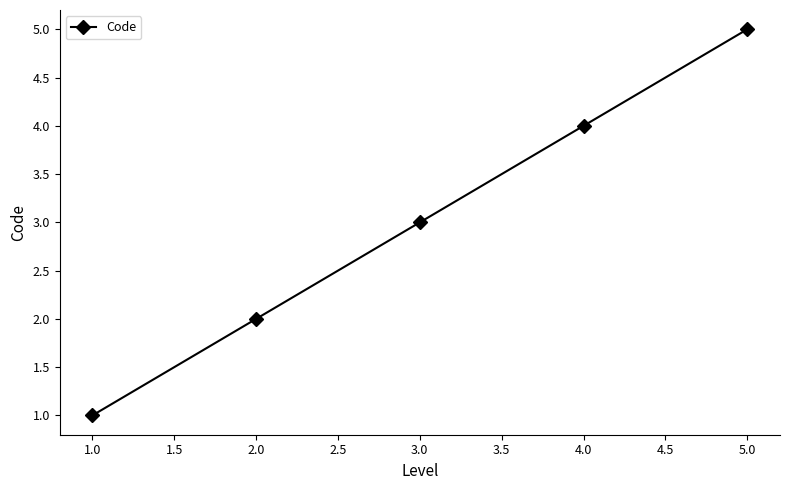

What is the label of the 5th point from the left?

5.0